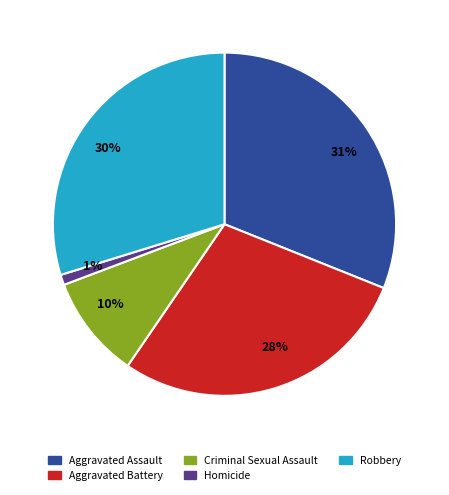

How many slices are in this pie chart?

5